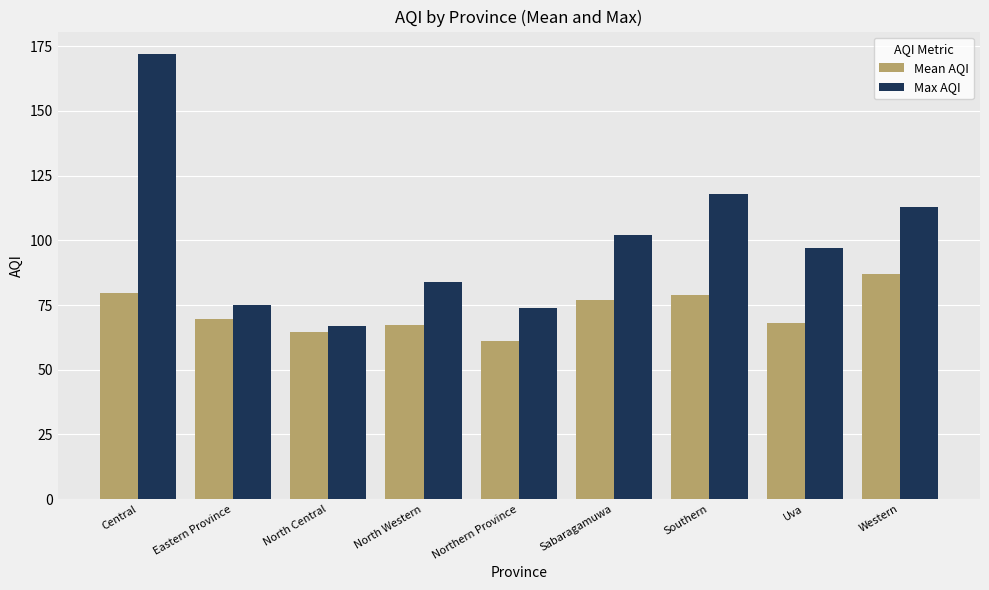

Which series changed the most between Eastern Province and Western?

Max AQI